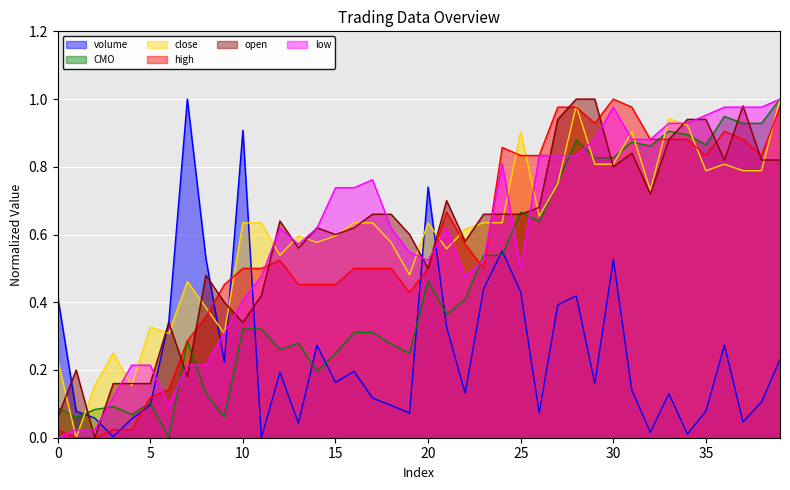

What is the approximate value of open at 4?

0.2